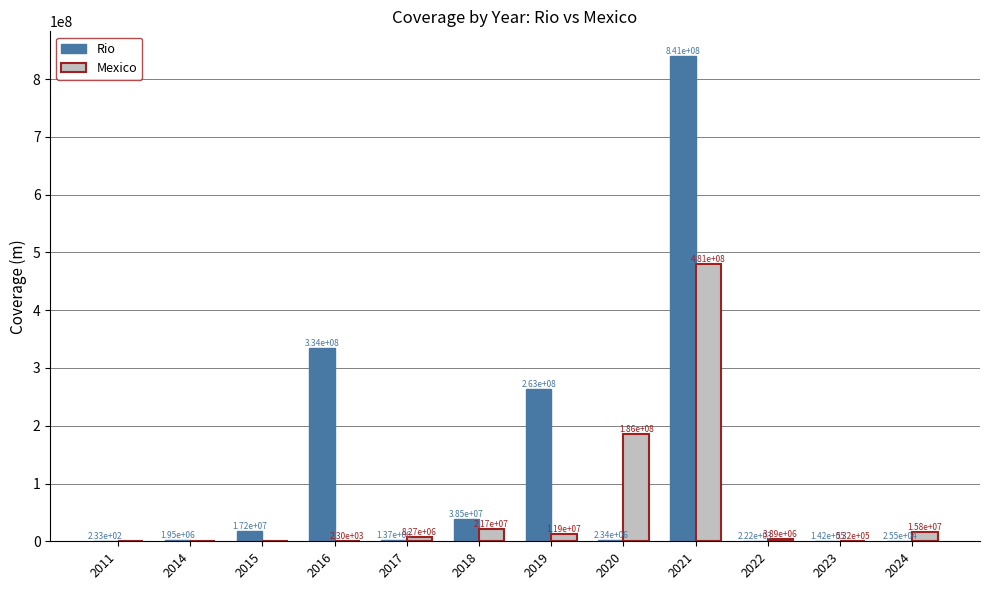

At which category is the sum across all series the highest?

2021